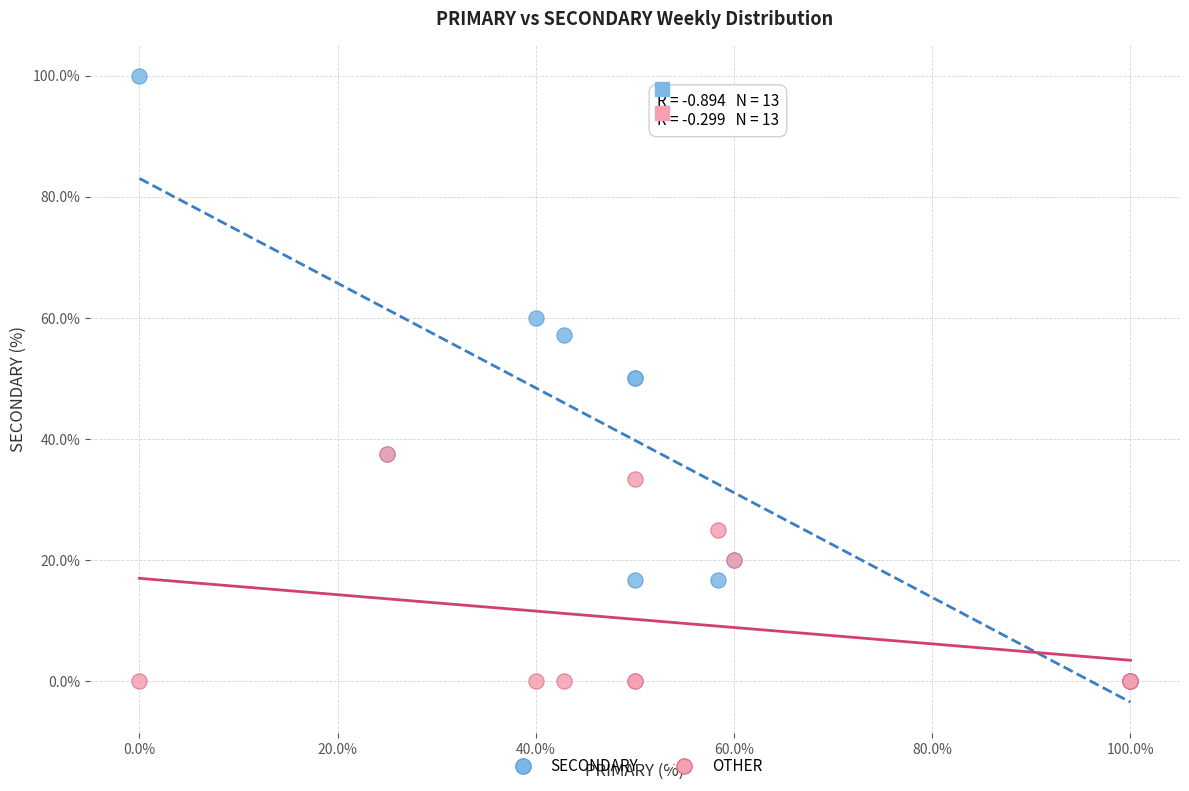

What are all the series names shown in the legend?

SECONDARY, OTHER